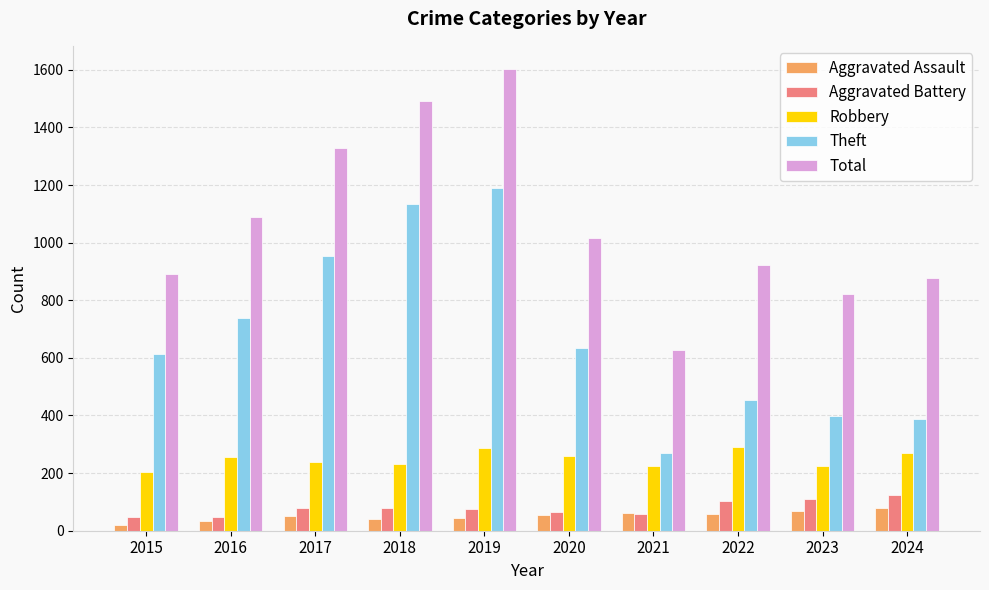

True or false: Total has a value of 626 at 2021.

True